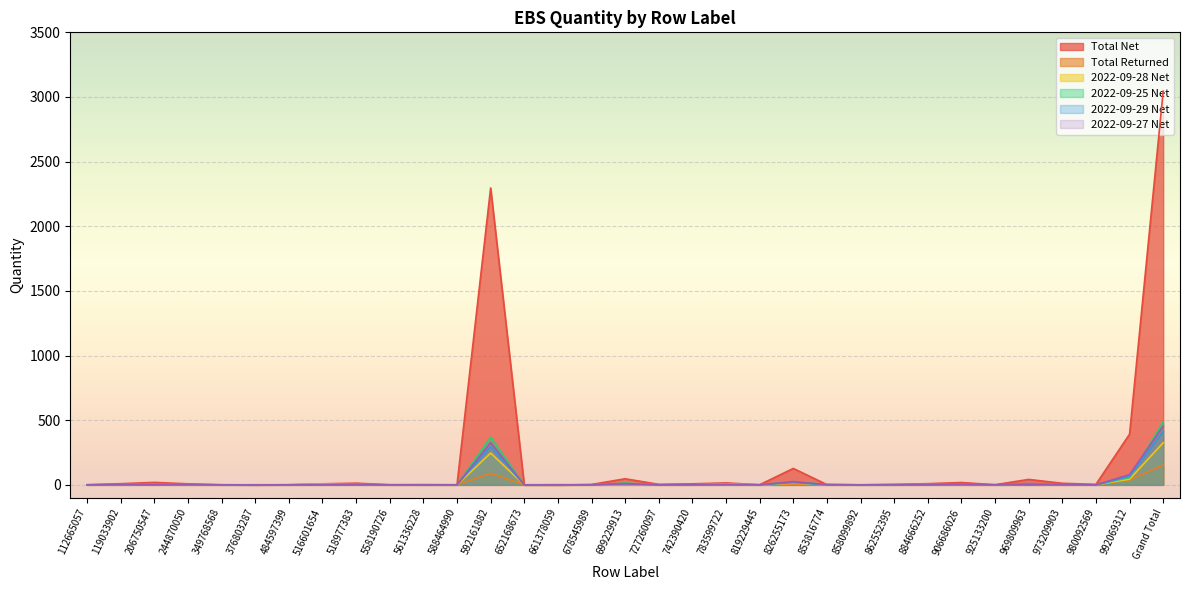

At how many categories does at least one series exceed 1125?

2